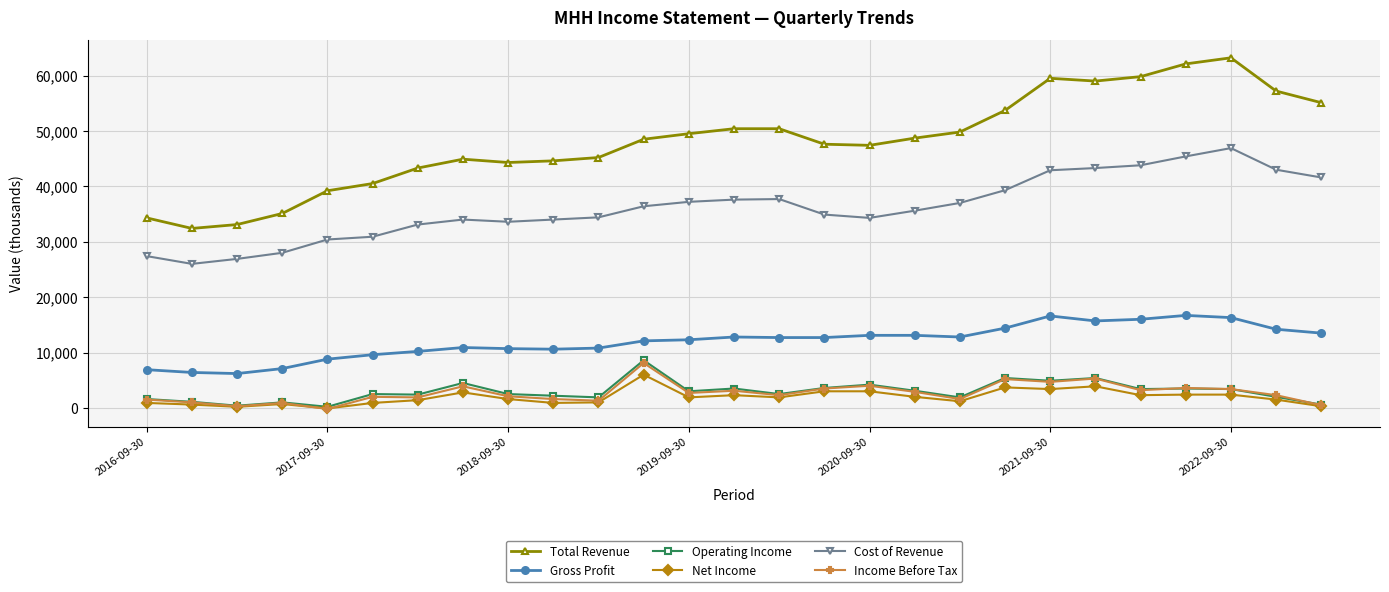

What is the maximum value shown in the chart?

63200